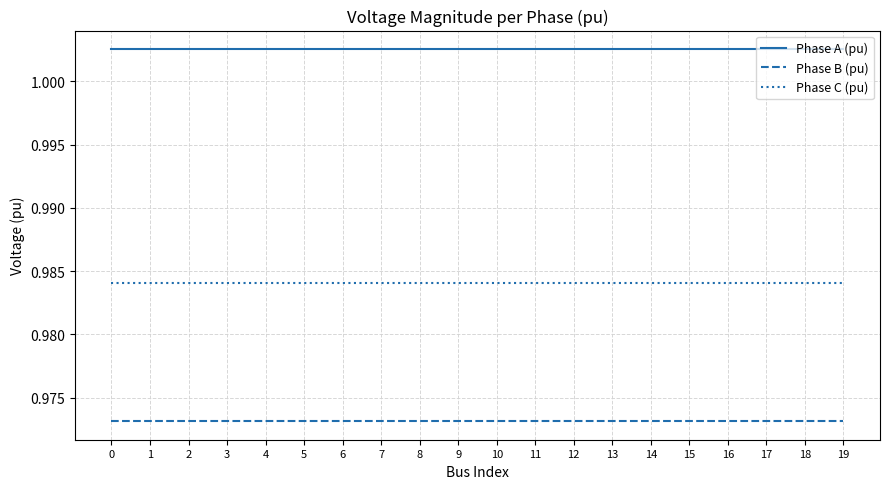

The Phase B (pu) series shows 1.6 at 19. True or false?

False